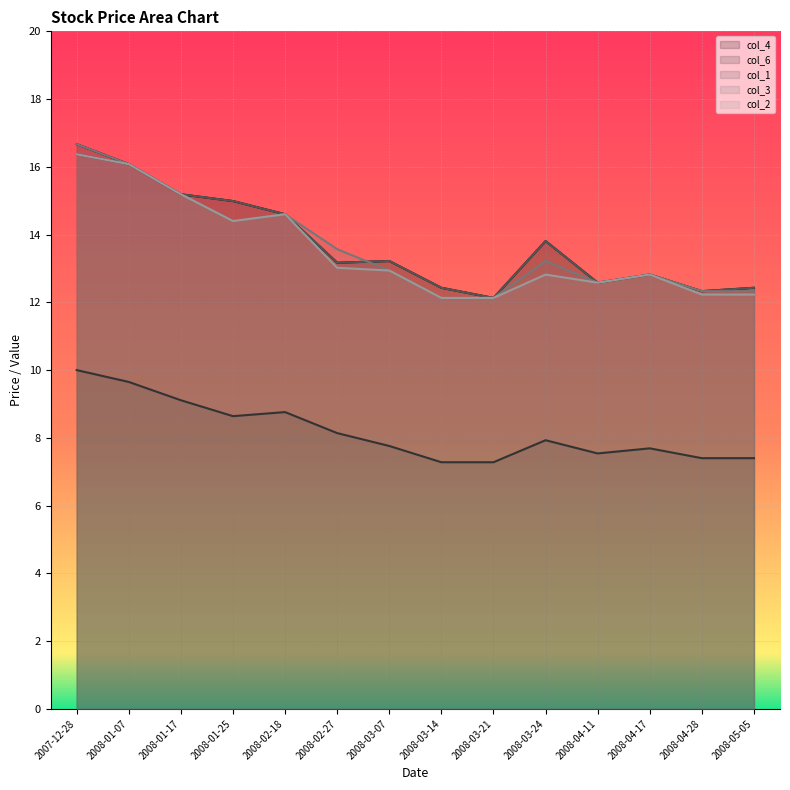

The value of col_3 line at 2007-12-28 is 16.7. True or false?

True